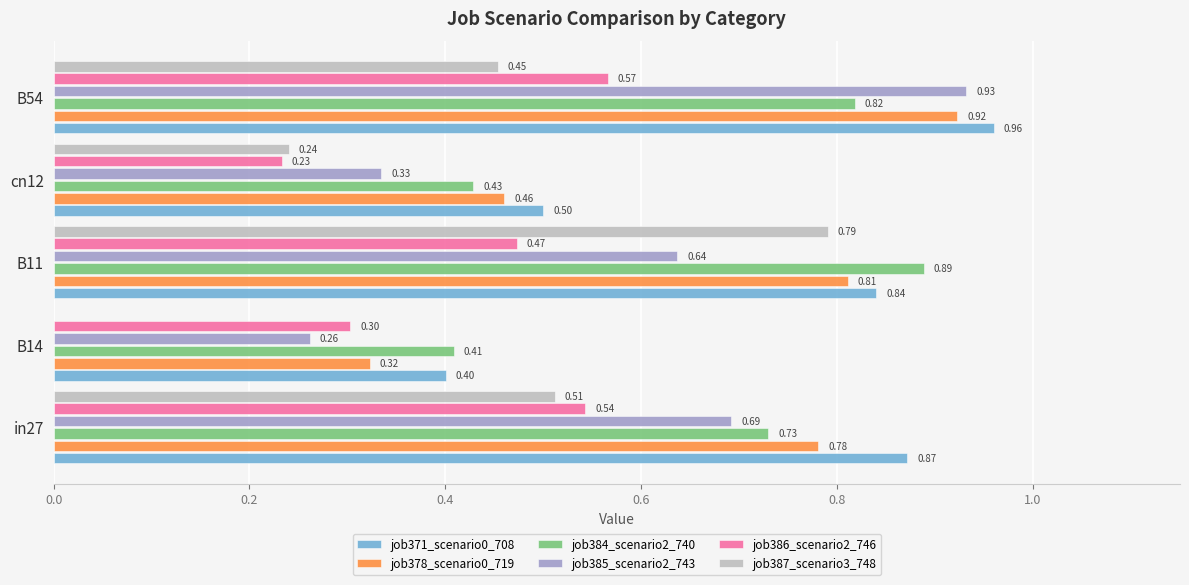

Between B14 and B54, which series saw the biggest shift?

job385_scenario2_743